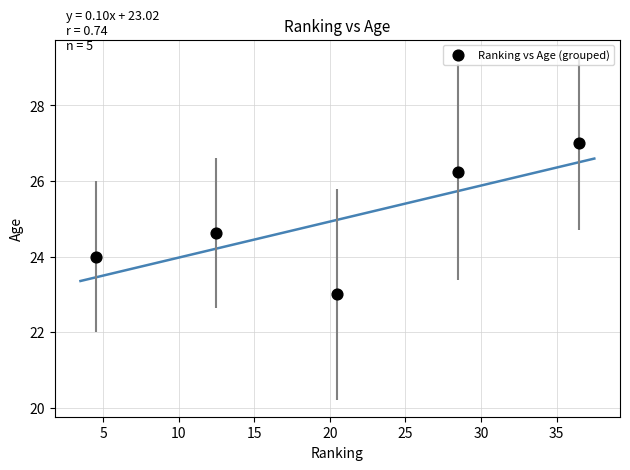

What Y value in the scatter plot is closest to 25?

24.6